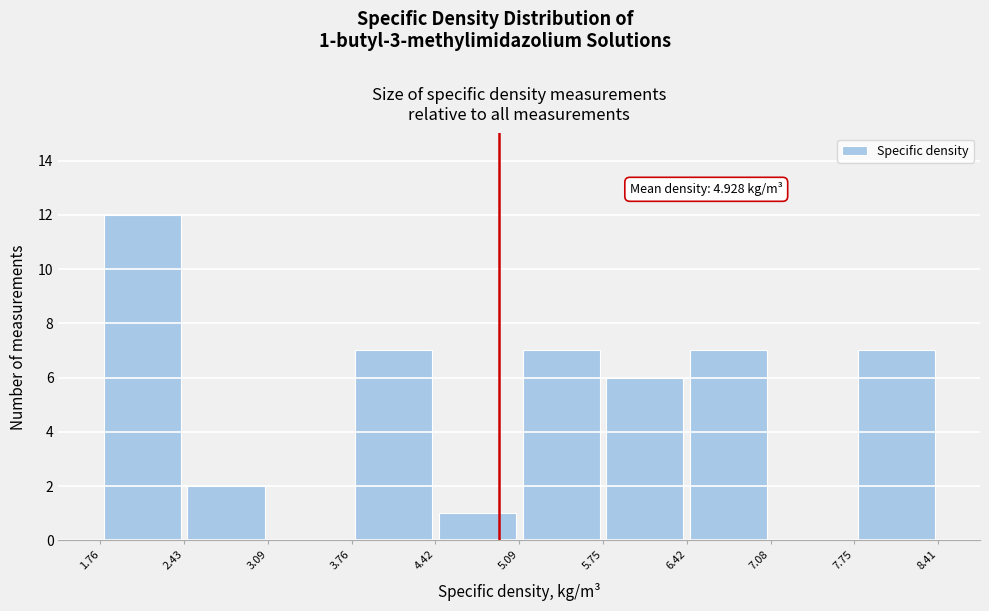

Over which range of the x-axis is the bar tallest?

1.76 to 2.43